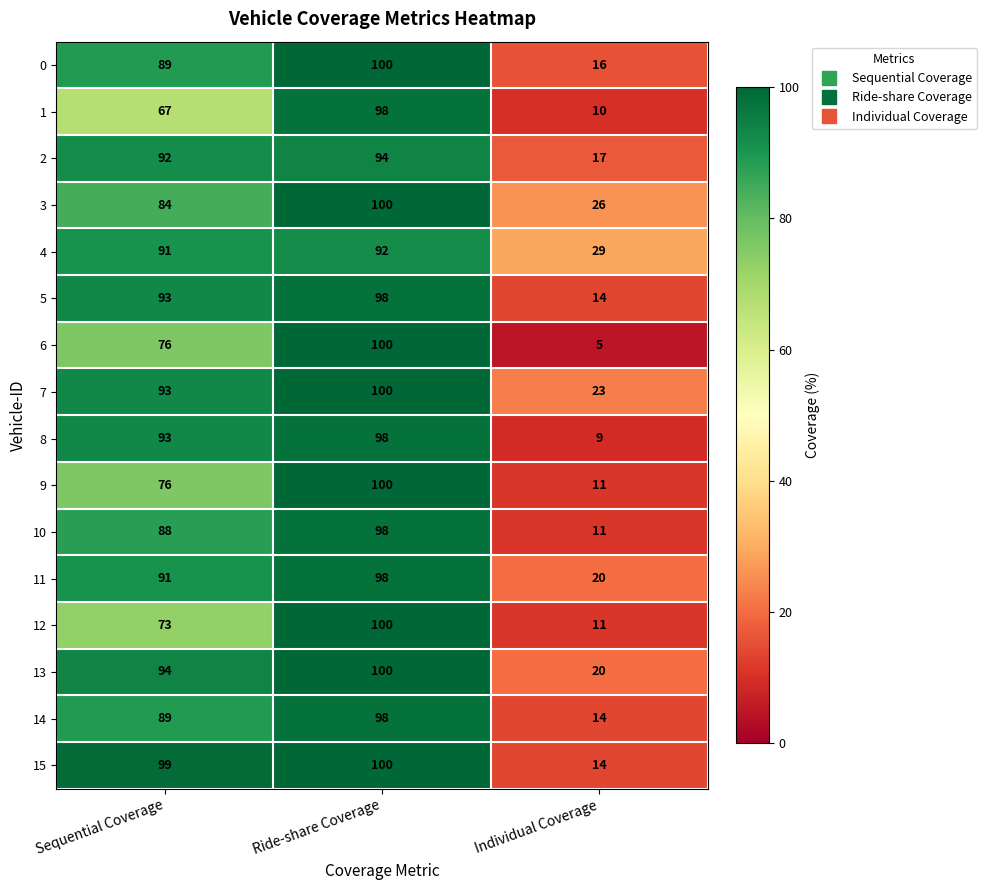

How many values in the 6 series are below 76?

1